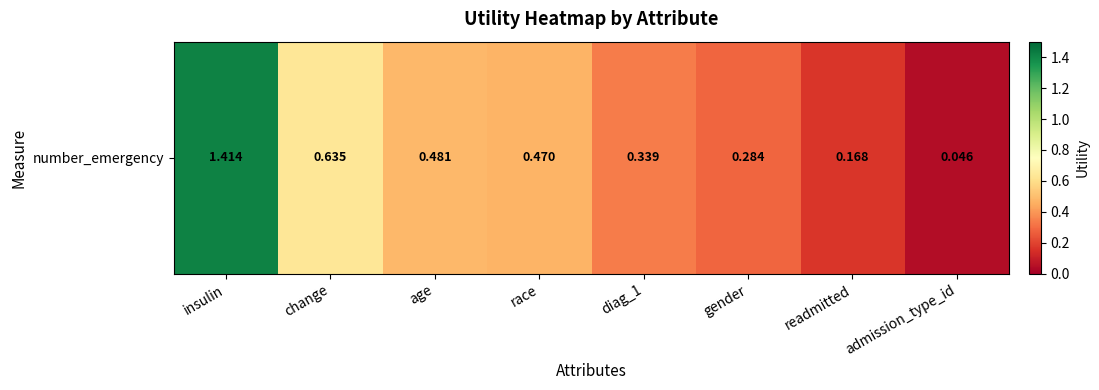

Reading left to right, extract all data points from this chart.

1.4	0.6	0.5	0.5	0.3	0.3	0.2	0.0